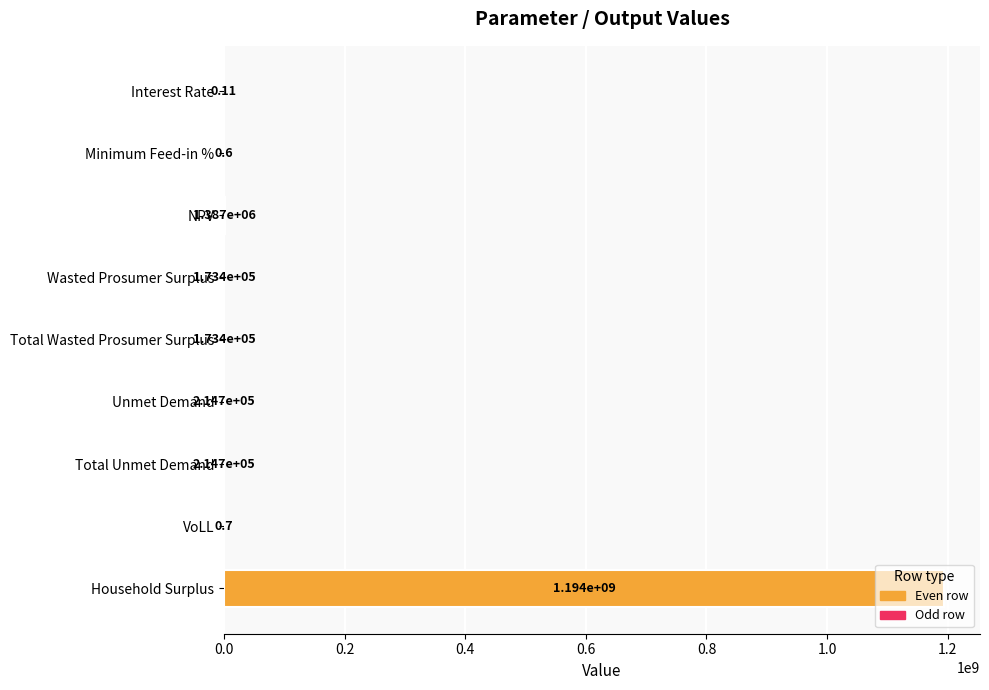

At which category does the chart reach its peak across all series?

Household Surplus